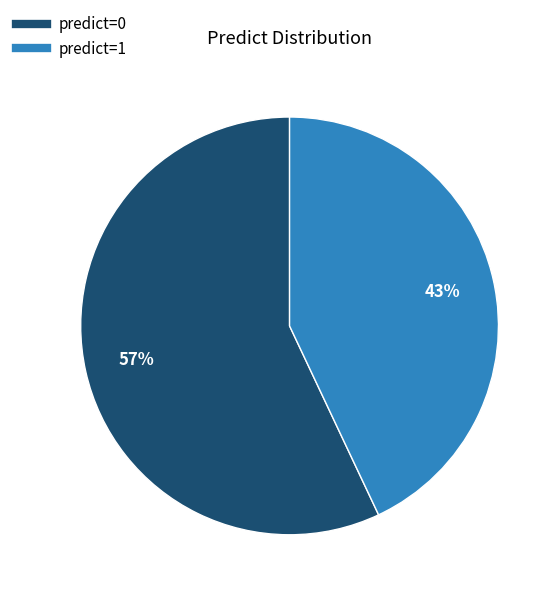

To the nearest percent, what is the difference between the largest and smallest slice percentages?

14%